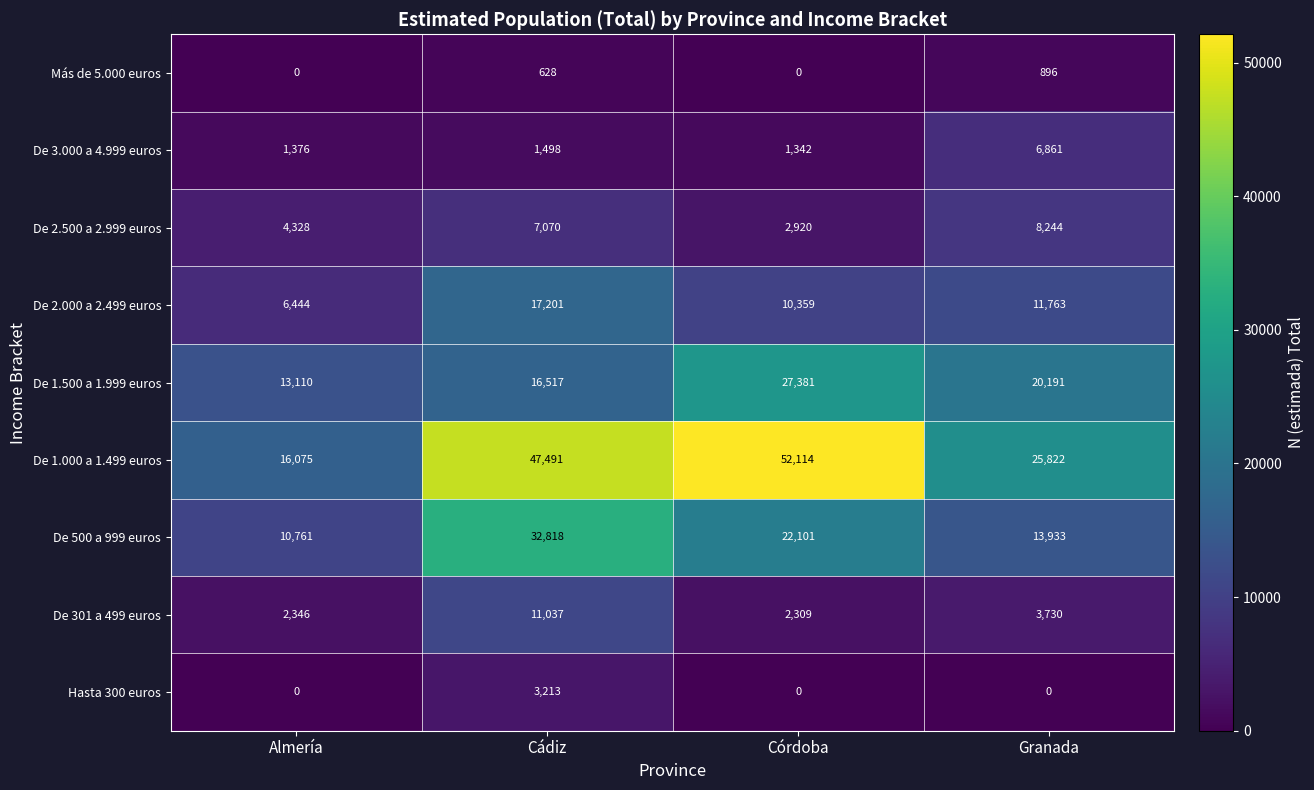

True or false: De 1.500 a 1.999 euros has a value of 13110 at Almería.

True